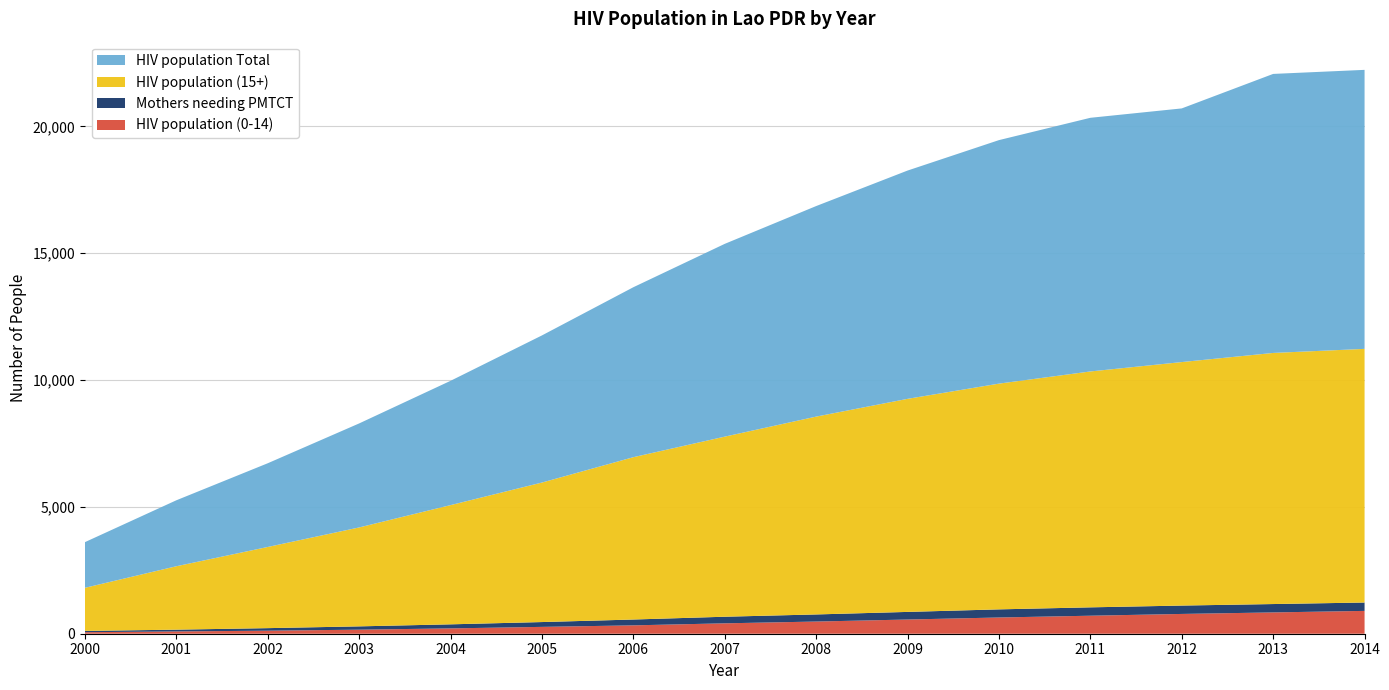

Reading right to left, list all the values displayed in this chart.

HIV population (0-14): 900	840	780	710	640	560	480	410	330	270	210	160	120	90	60
Mothers needing PMTCT: 330	330	330	330	320	300	280	260	230	190	160	130	100	70	50
HIV population (15+): 10000	9900	9600	9300	8900	8400	7800	7100	6400	5500	4700	3900	3200	2500	1700
HIV population Total: 11000	11000	10000	10000	9600	9000	8300	7600	6700	5800	4900	4100	3300	2600	1800